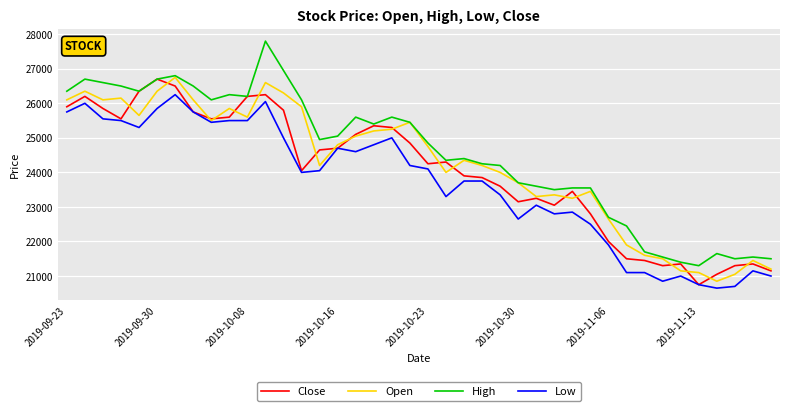

What is the smallest value displayed?

20650